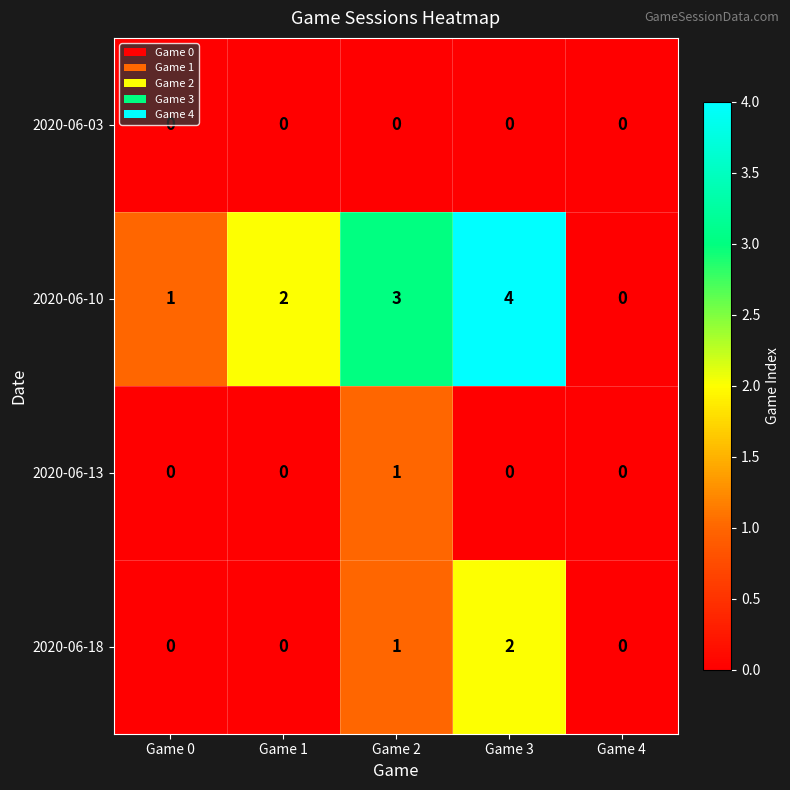

Reading left to right, extract all data points from this chart.

2020-06-03: Game 0=0	Game 1=0	Game 2=0	Game 3=0	Game 4=0
2020-06-10: Game 0=1	Game 1=2	Game 2=3	Game 3=4	Game 4=0
2020-06-13: Game 0=0	Game 1=0	Game 2=1	Game 3=0	Game 4=0
2020-06-18: Game 0=0	Game 1=0	Game 2=1	Game 3=2	Game 4=0